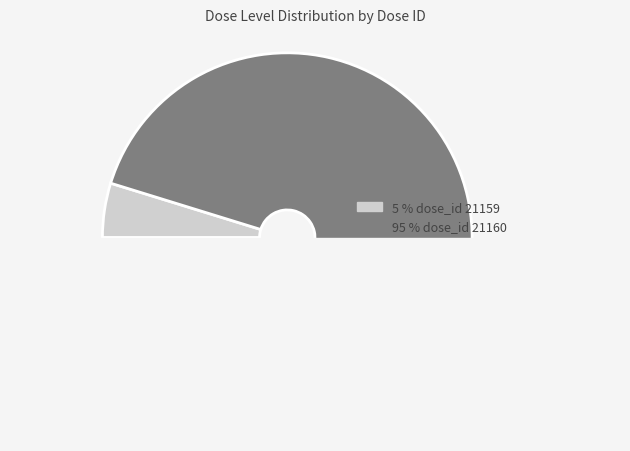

To the nearest percent, what is the difference between the 21159 and 21160 slice percentages?

90%